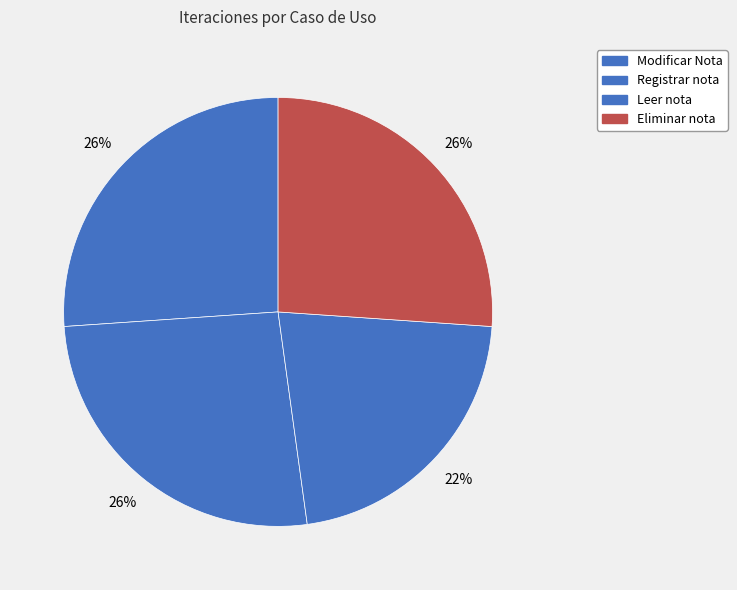

What is the change in value from Leer nota to Eliminar nota?

+1